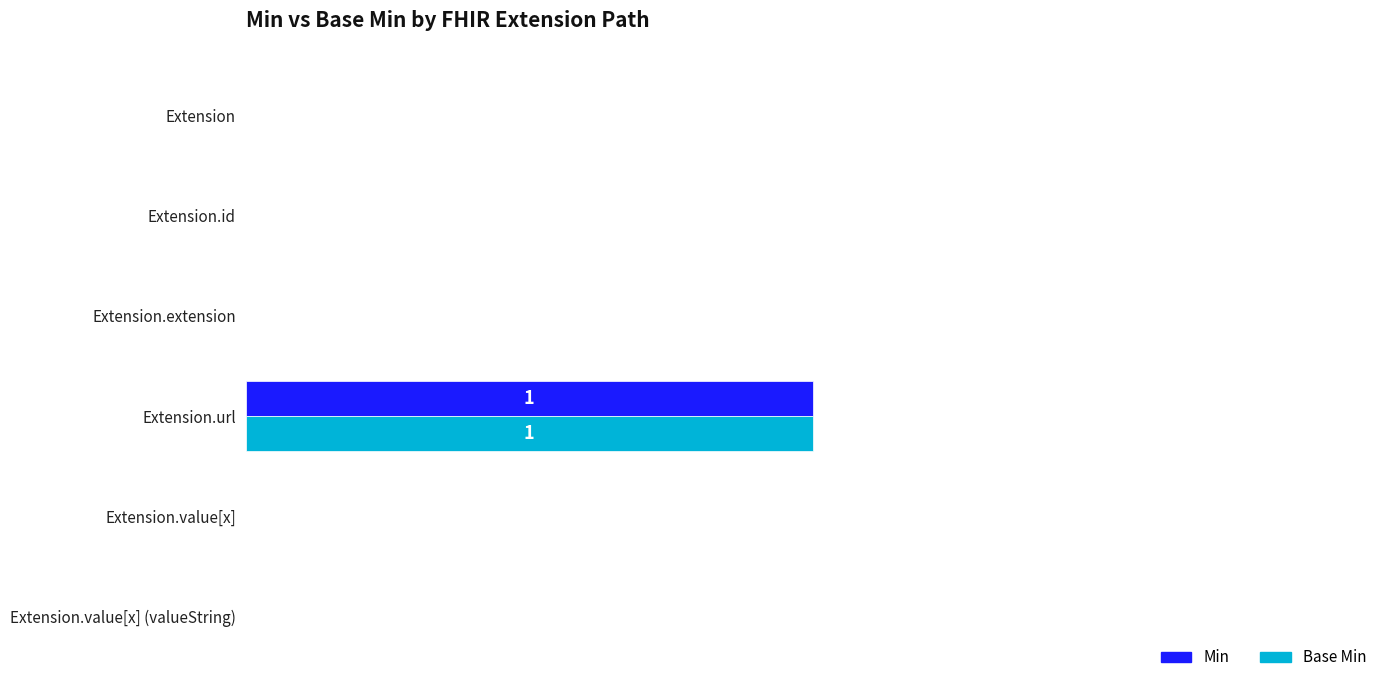

How many data points in Min are above 0?

1